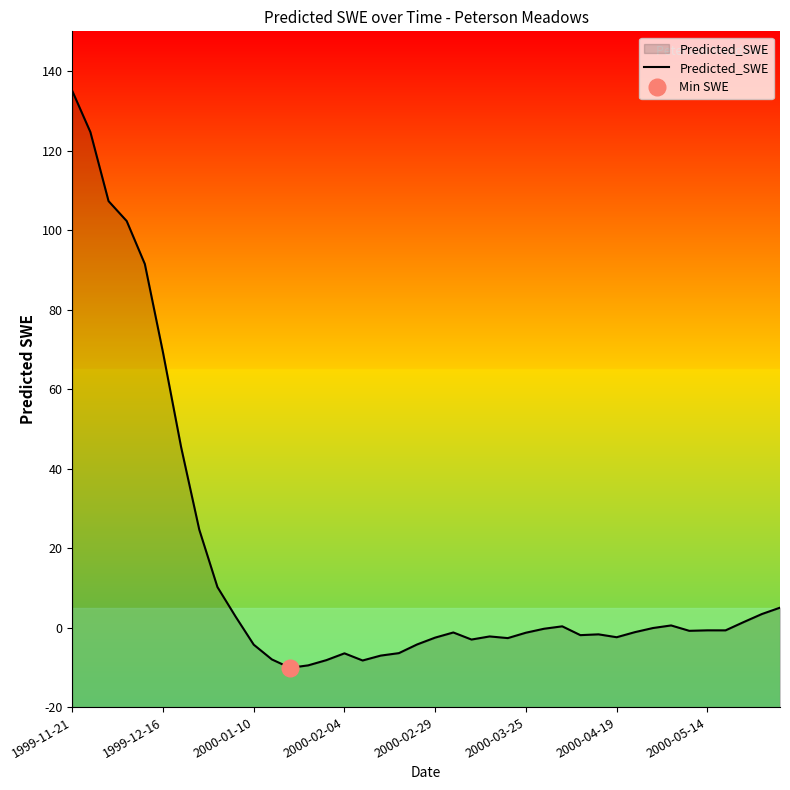

Is it true that the value at 21 is -2.1?

False